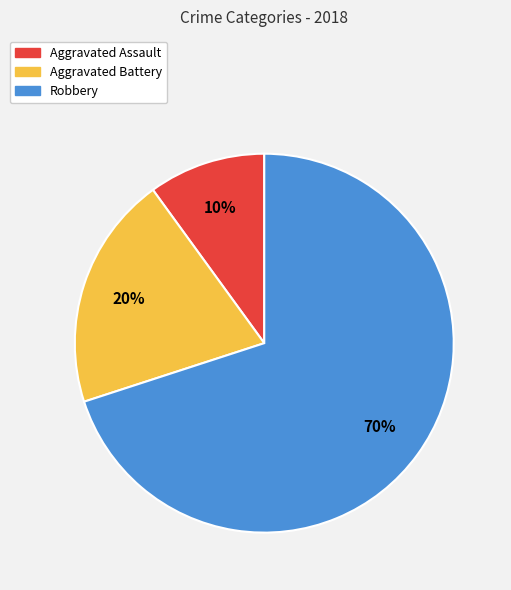

Is it true that Aggravated Battery is 13% of the pie?

False